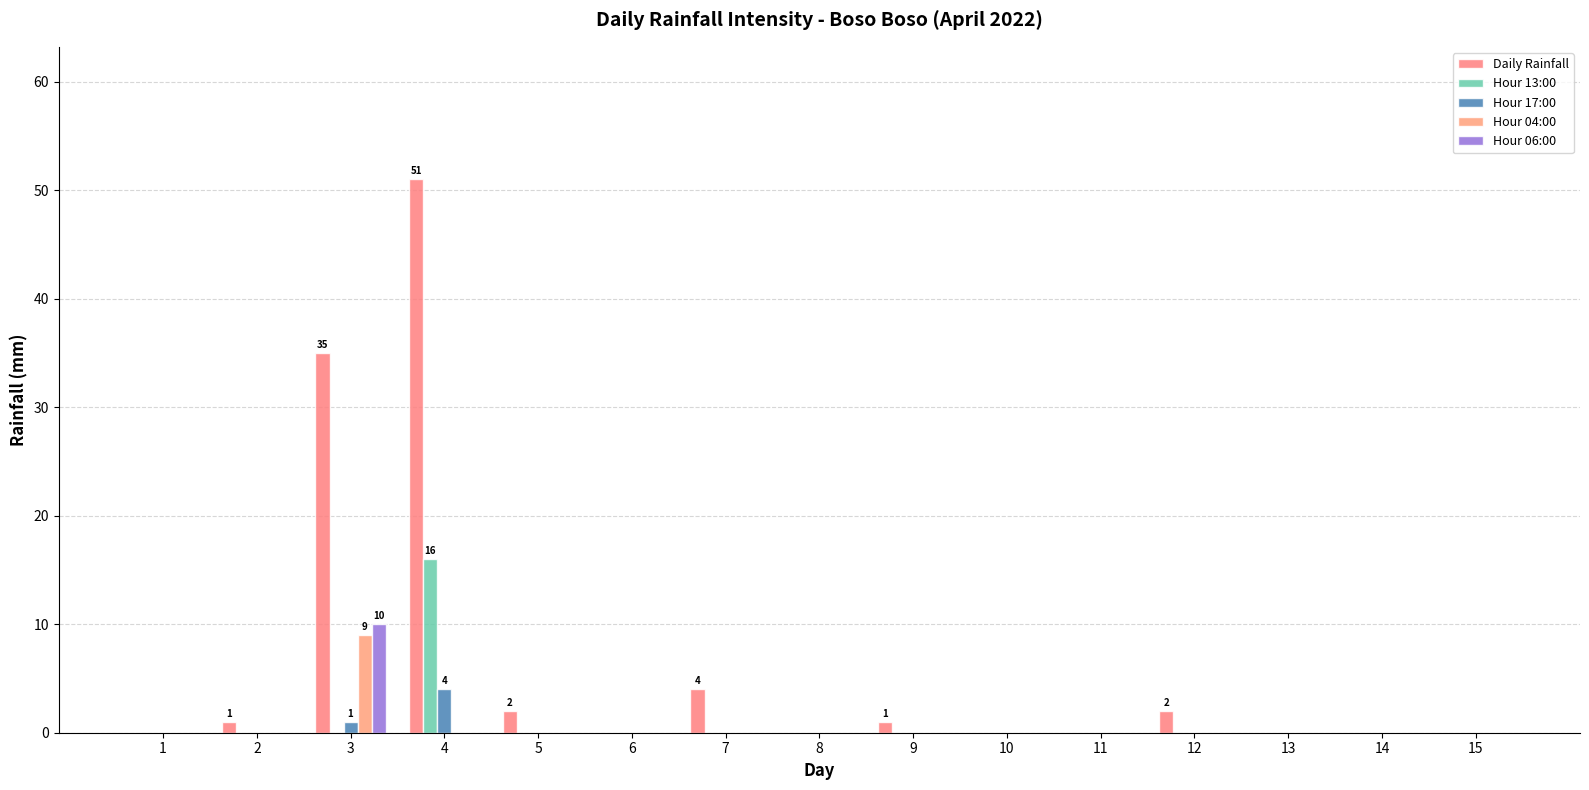

How many groups of bars are there?

15